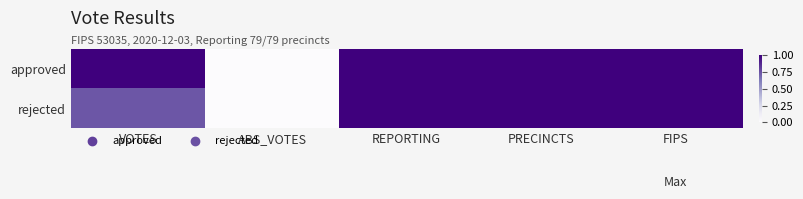

Rank the series by their maximum value, from highest to lowest.

approved, rejected